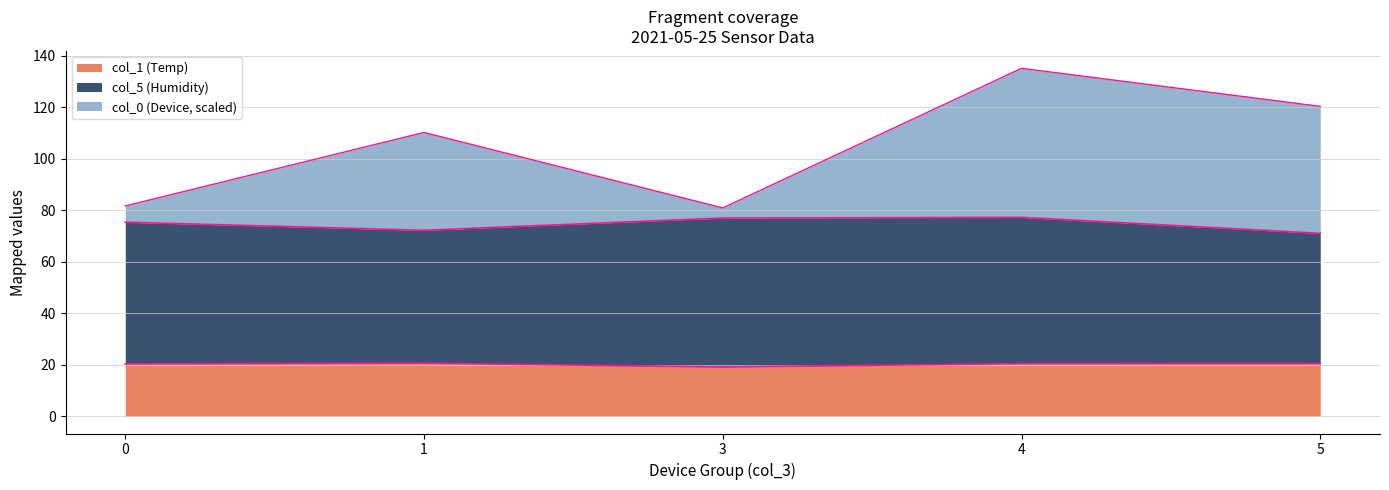

At which category does col_5 (Humidity) reach its first local peak?

4